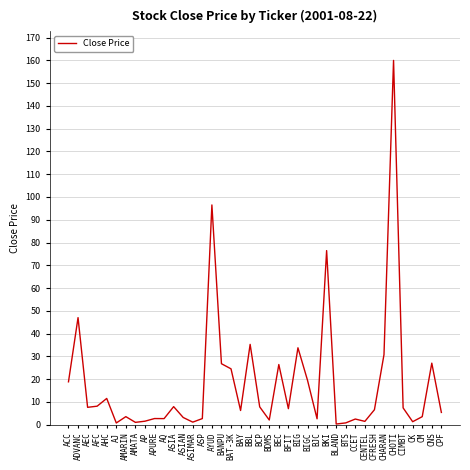

The value at AEC is 7.6. True or false?

True